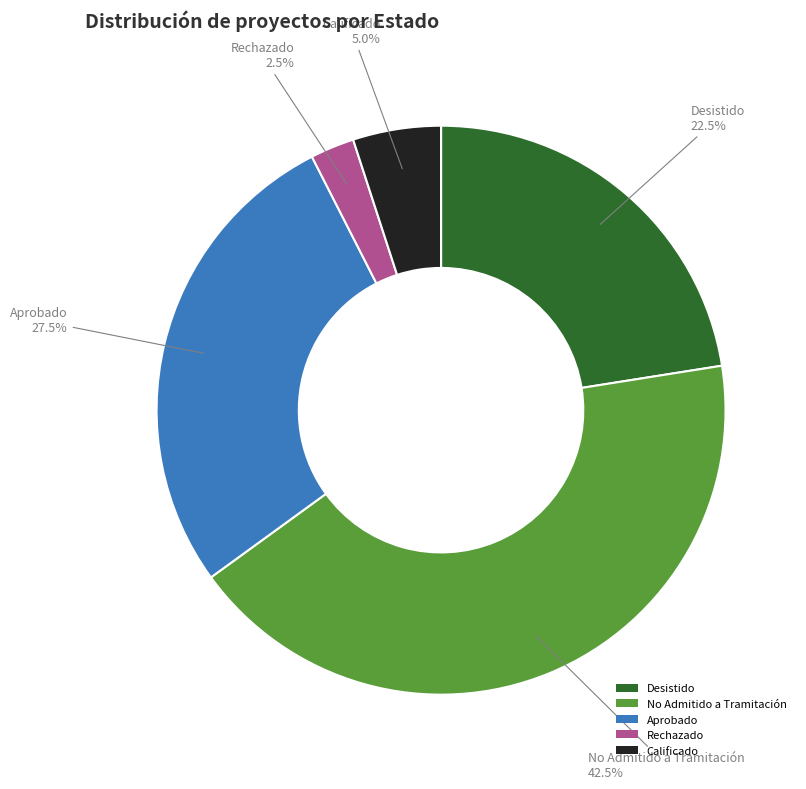

To the nearest percent, what is the difference between the largest and smallest slice percentages?

40%